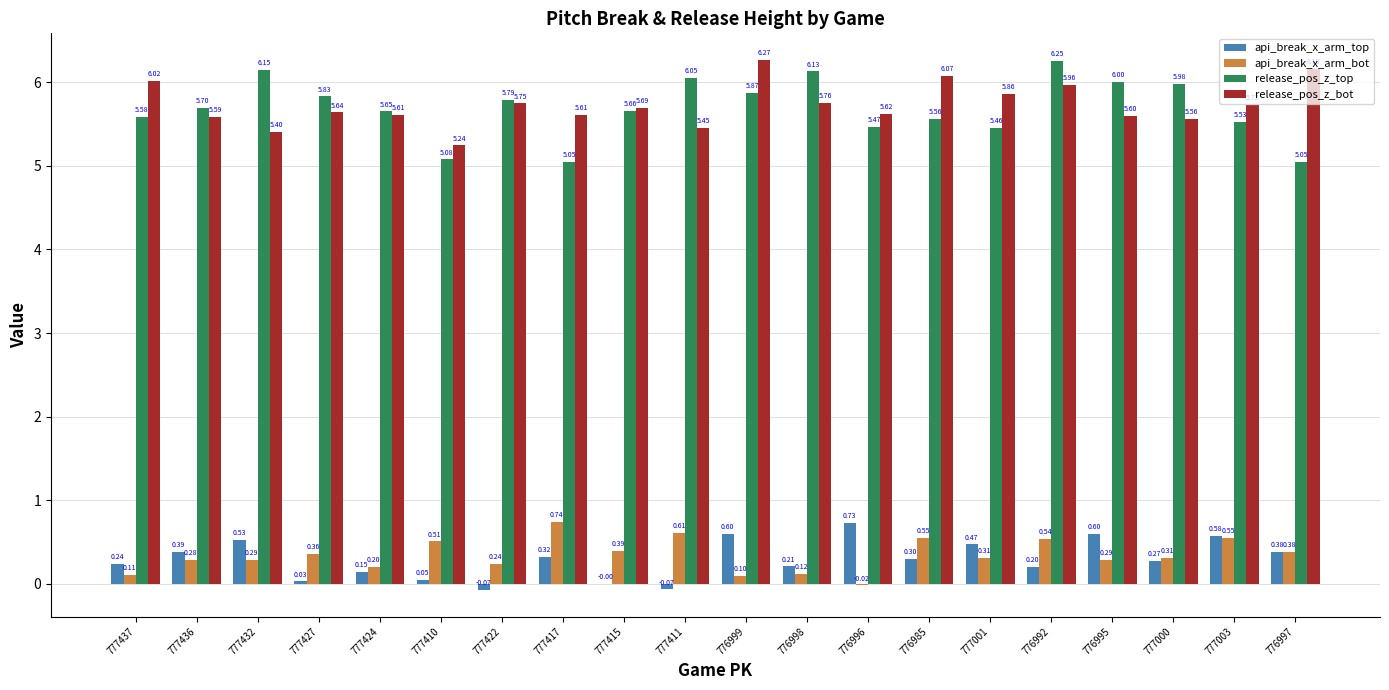

At which category is the sum across all series the highest?

776992